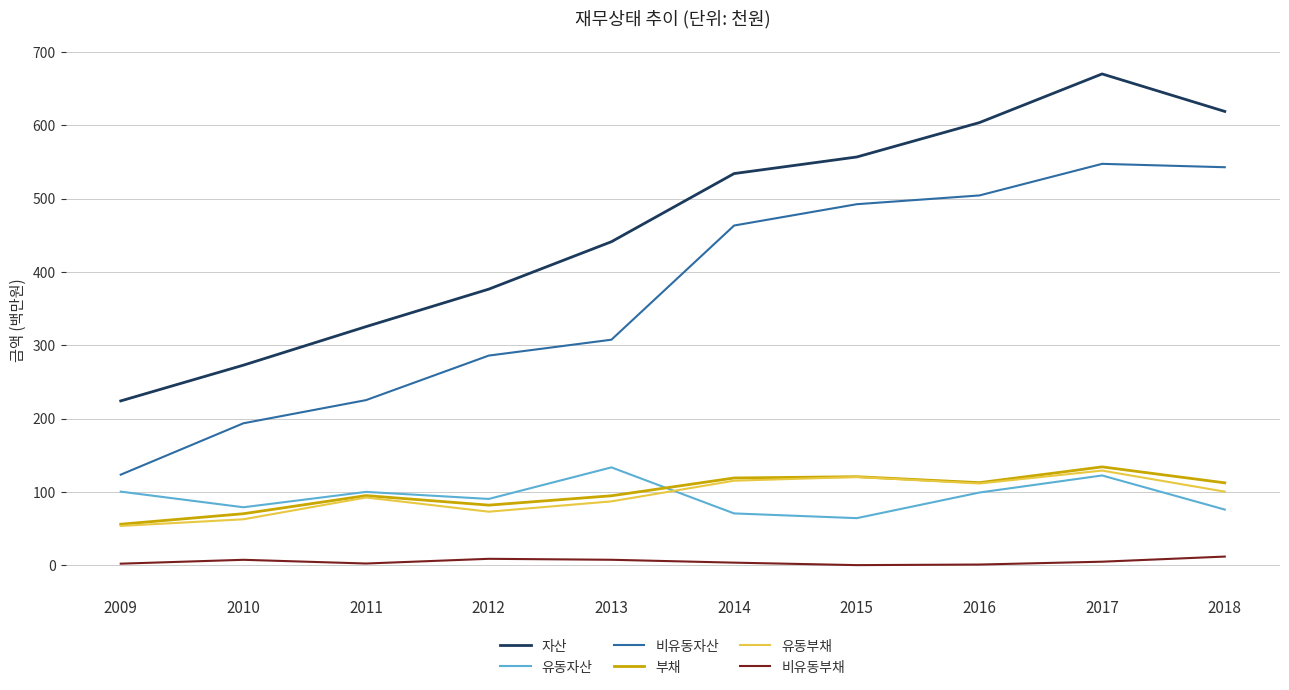

Which series changed the most between 2014 and 2018?

자산